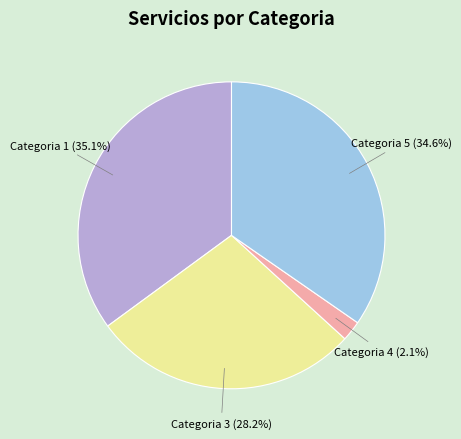

Count the number of slices in the pie.

4